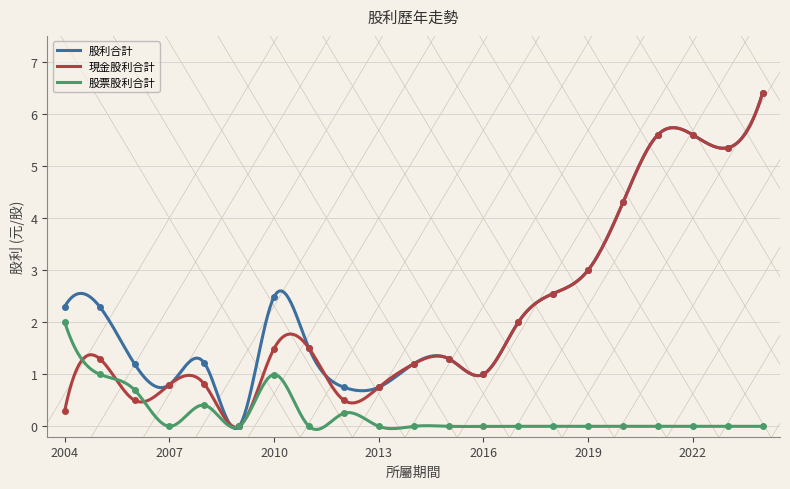

What are all the series names shown in the legend?

股利合計, 現金股利合計, 股票股利合計